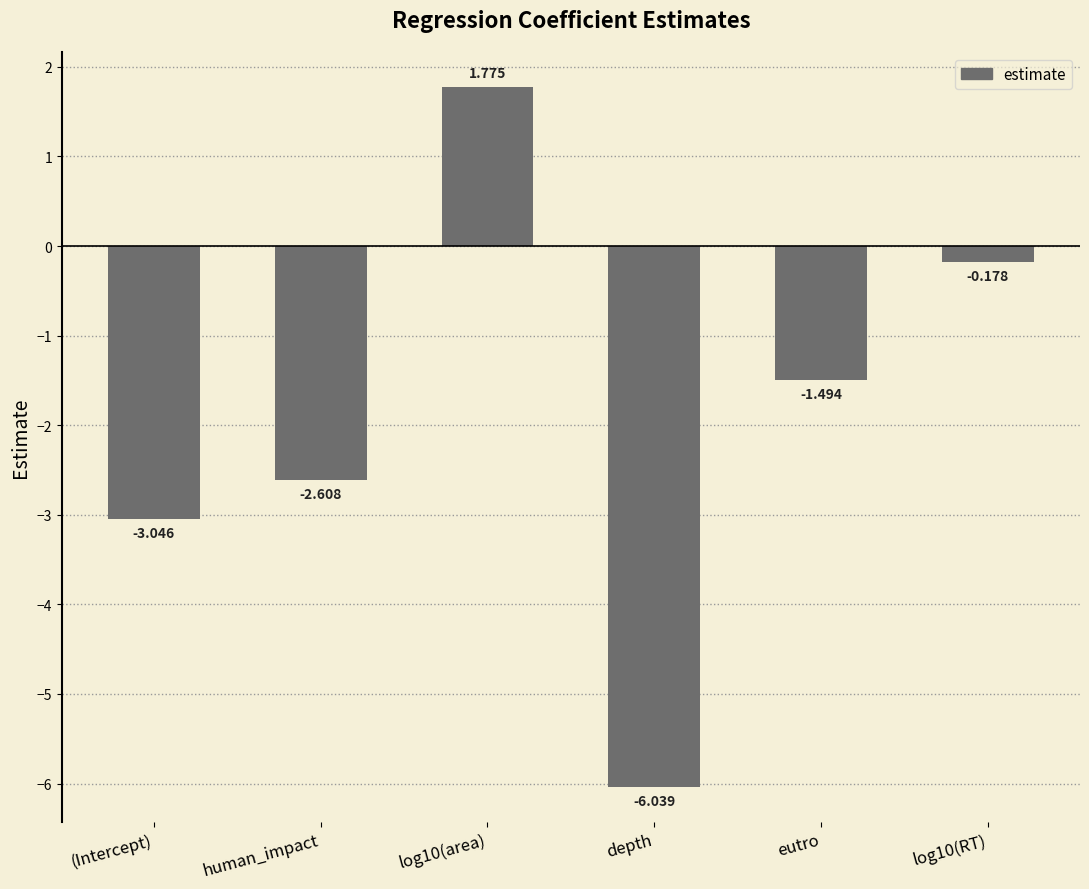

What is the change in value from (Intercept) to human_impact?

+0.4